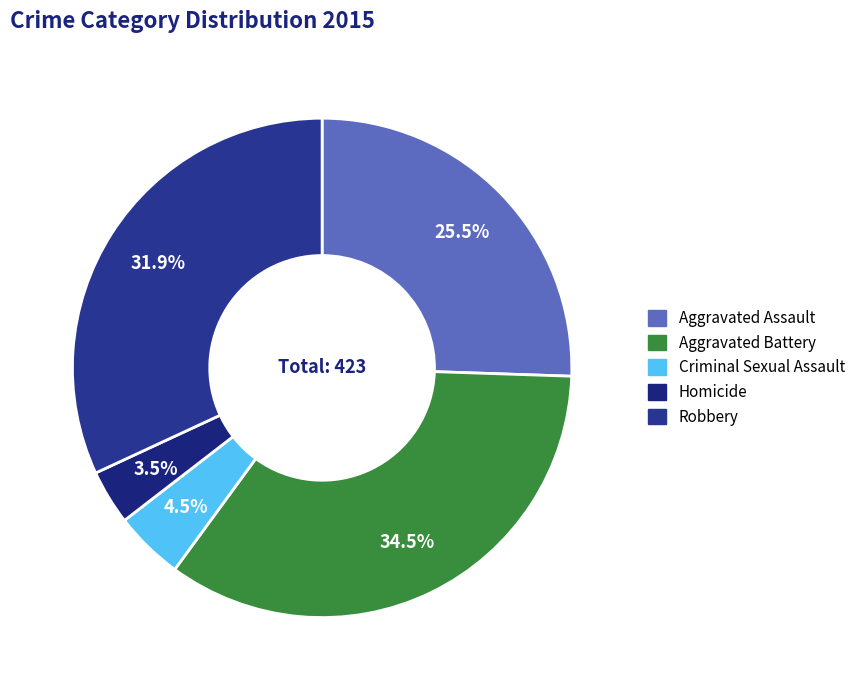

Does any single category account for the majority?

No